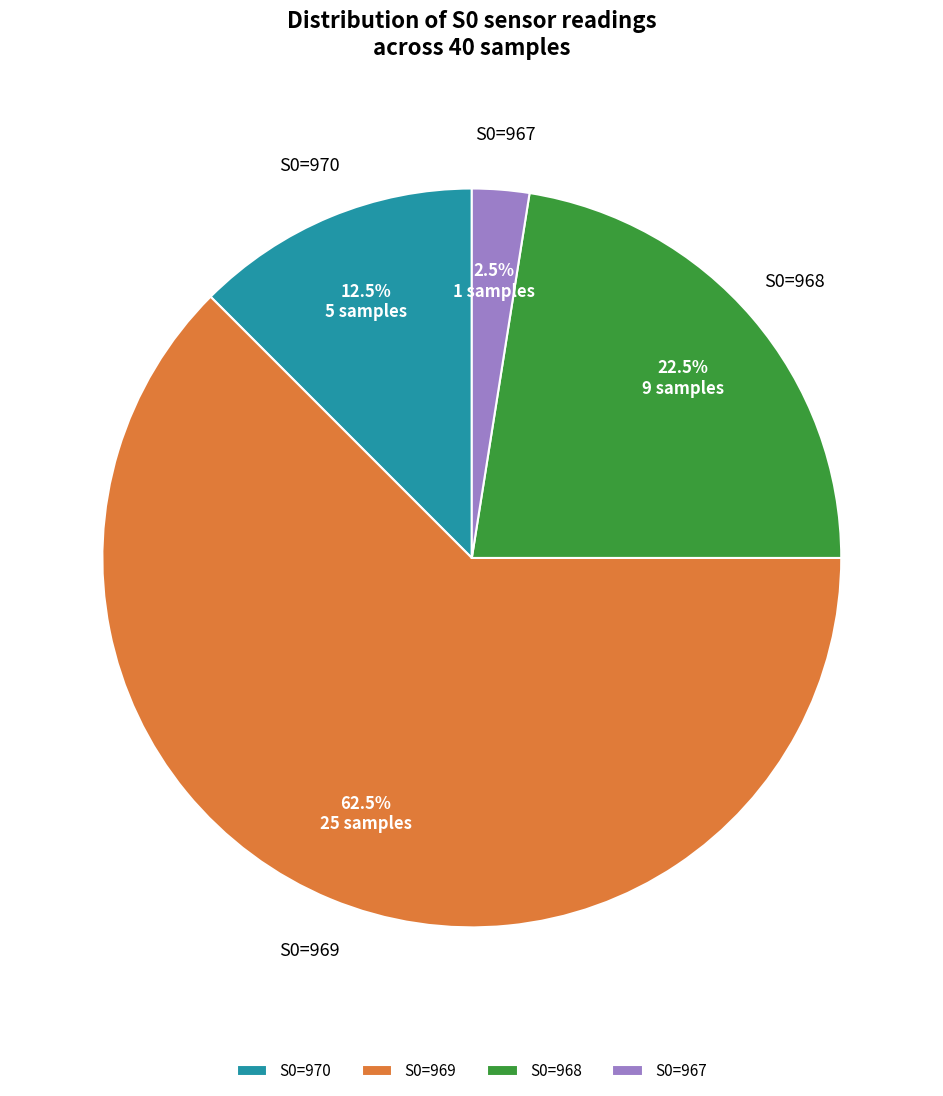

Rank the categories by value from lowest to highest.

S0=967, S0=970, S0=968, S0=969